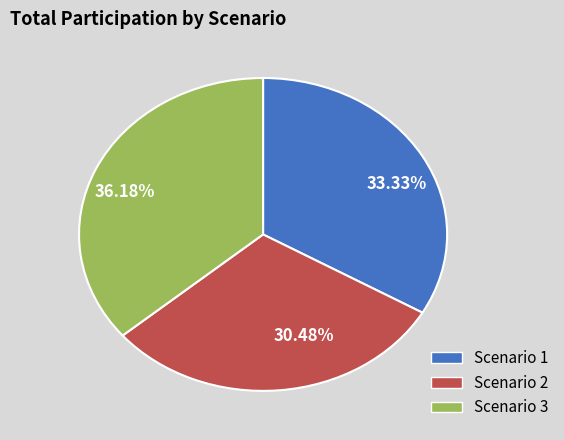

Which slice is the smallest?

30.48%